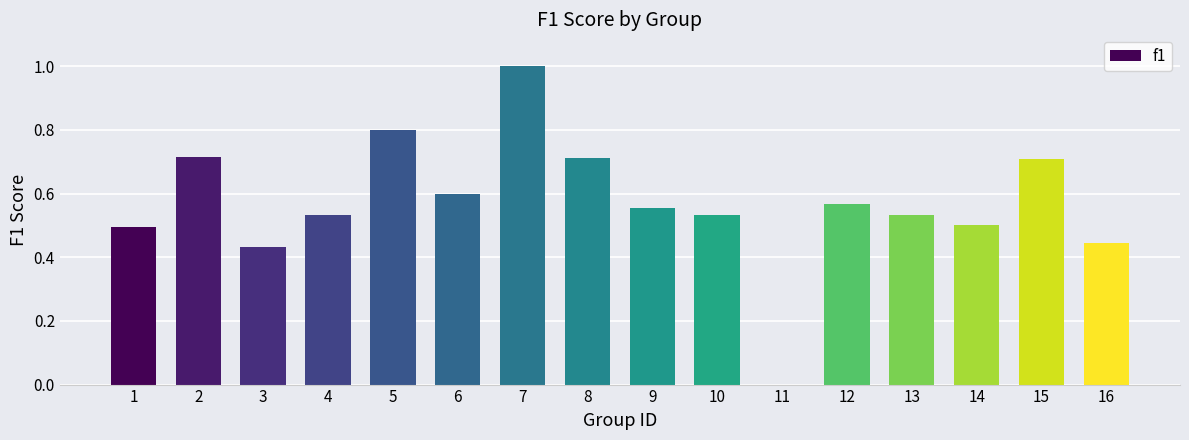

What is the sum of the values at 16 and 5?

1.2